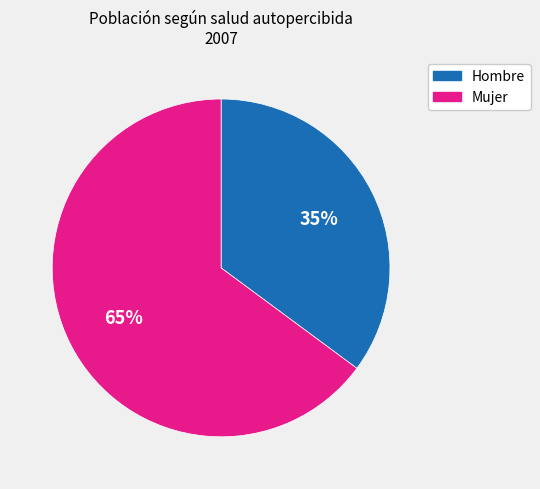

The Mujer slice represents 71% of the pie. True or false?

False